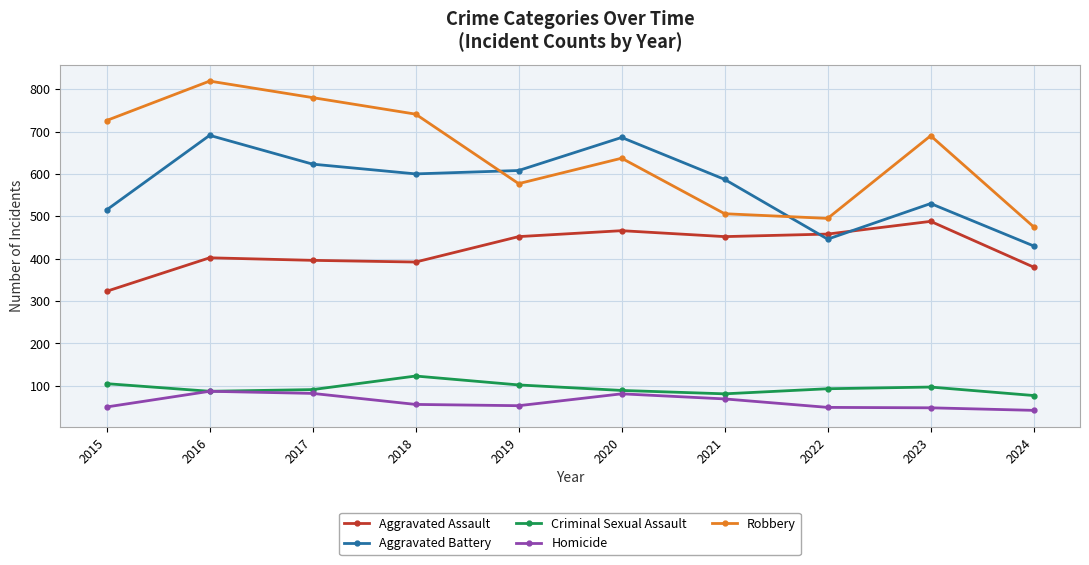

At which category does Robbery reach its first local peak?

2016